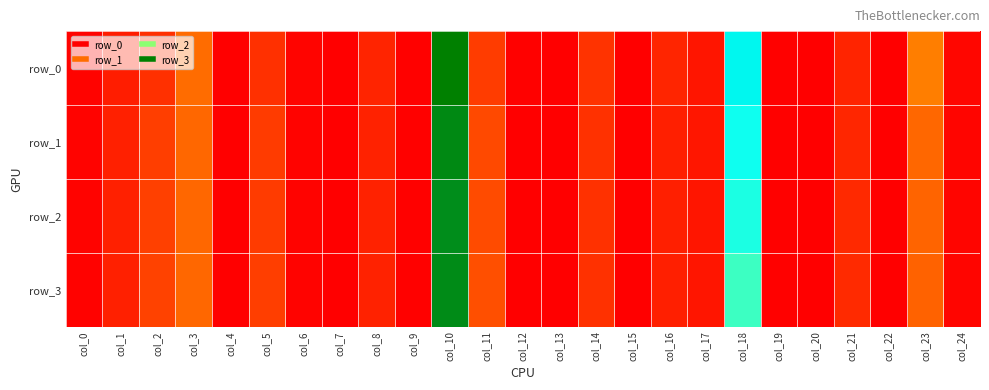

Reading left to right, extract all data points from this chart.

row_0: col_0=0.0	col_1=0.0	col_2=0.0	col_3=0.1	col_4=0.0	col_5=0.0	col_6=0.0	col_7=0.0	col_8=0.0	col_9=0.0	col_10=0.3	col_11=0.1	col_12=0.0	col_13=0.0	col_14=0.0	col_15=0.0	col_16=0.0	col_17=0.0	col_18=0.2	col_19=0.0	col_20=0.0	col_21=0.0	col_22=0.0	col_23=0.1	col_24=0.0
row_1: col_0=0.0	col_1=0.0	col_2=0.1	col_3=0.1	col_4=0.0	col_5=0.1	col_6=0.0	col_7=0.0	col_8=0.0	col_9=0.0	col_10=0.3	col_11=0.1	col_12=0.0	col_13=0.0	col_14=0.0	col_15=0.0	col_16=0.0	col_17=0.0	col_18=0.2	col_19=0.0	col_20=0.0	col_21=0.0	col_22=0.0	col_23=0.1	col_24=0.0
row_2: col_0=0.0	col_1=0.0	col_2=0.1	col_3=0.1	col_4=0.0	col_5=0.1	col_6=0.0	col_7=0.0	col_8=0.0	col_9=0.0	col_10=0.2	col_11=0.1	col_12=0.0	col_13=0.0	col_14=0.0	col_15=0.0	col_16=0.0	col_17=0.0	col_18=0.2	col_19=0.0	col_20=0.0	col_21=0.0	col_22=0.0	col_23=0.1	col_24=0.0
row_3: col_0=0.0	col_1=0.0	col_2=0.1	col_3=0.1	col_4=0.0	col_5=0.1	col_6=0.0	col_7=0.0	col_8=0.0	col_9=0.0	col_10=0.3	col_11=0.1	col_12=0.0	col_13=0.0	col_14=0.0	col_15=0.0	col_16=0.0	col_17=0.0	col_18=0.2	col_19=0.0	col_20=0.0	col_21=0.0	col_22=0.0	col_23=0.1	col_24=0.0